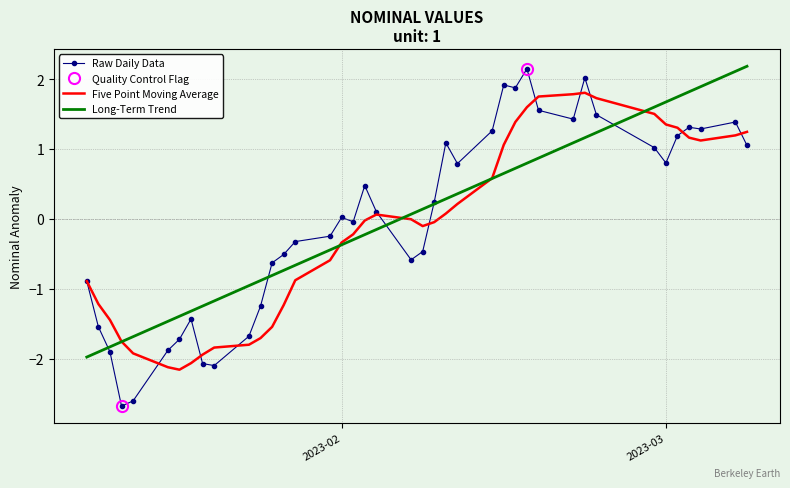

Which series has the largest range (max minus min)?

Raw Daily Data